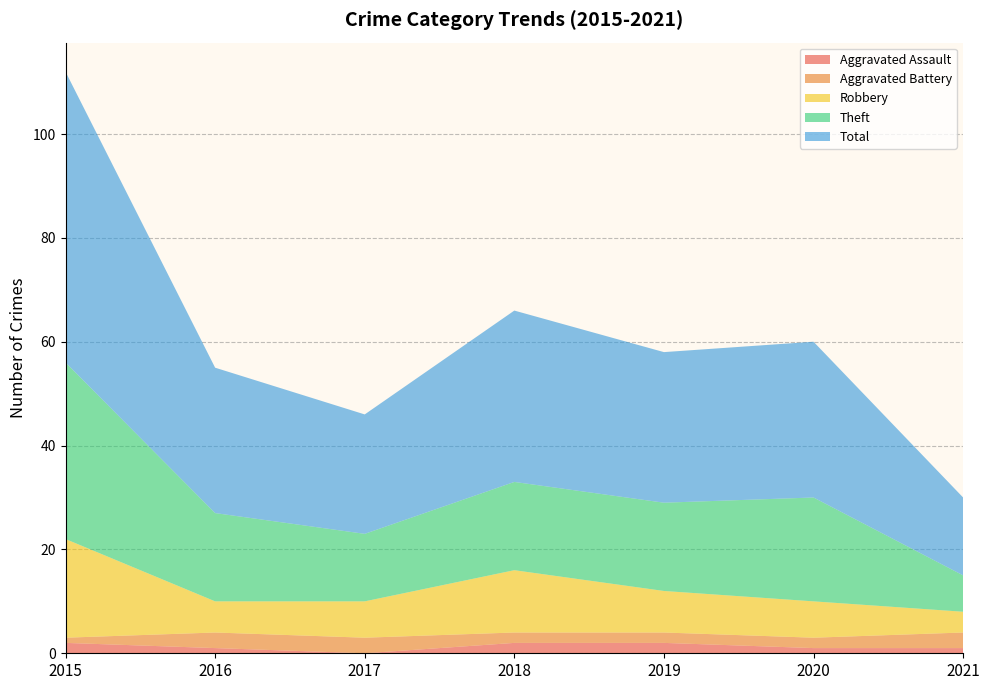

Reading right to left, extract all data points from this chart.

Aggravated Assault: 1	1	2	2	0	1	2
Aggravated Battery: 3	2	2	2	3	3	1
Robbery: 4	7	8	12	7	6	19
Theft: 7	20	17	17	13	17	34
Total: 15	30	29	33	23	28	56